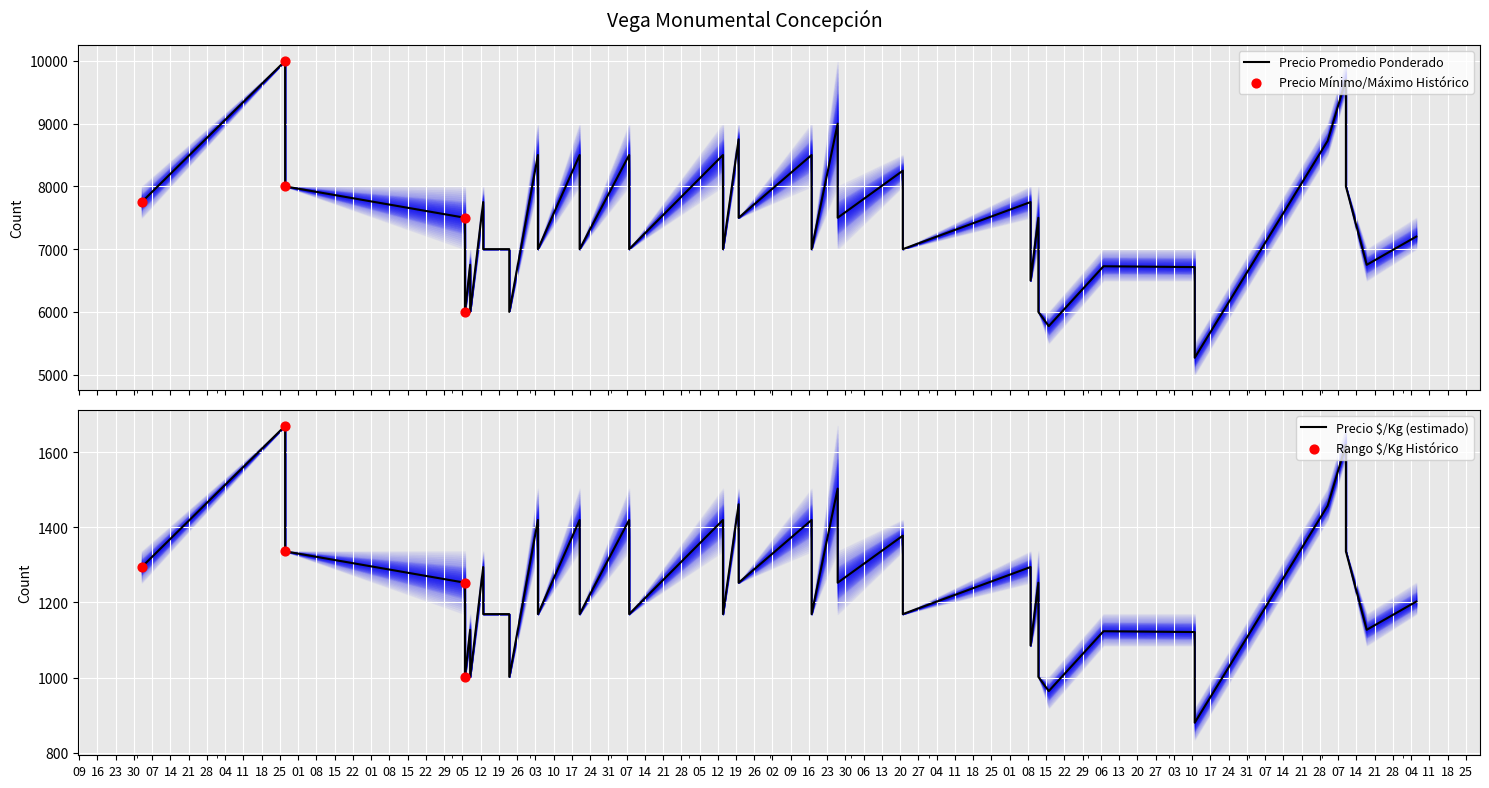

Which series reaches the maximum Y coordinate?

Precio promedio ponderado